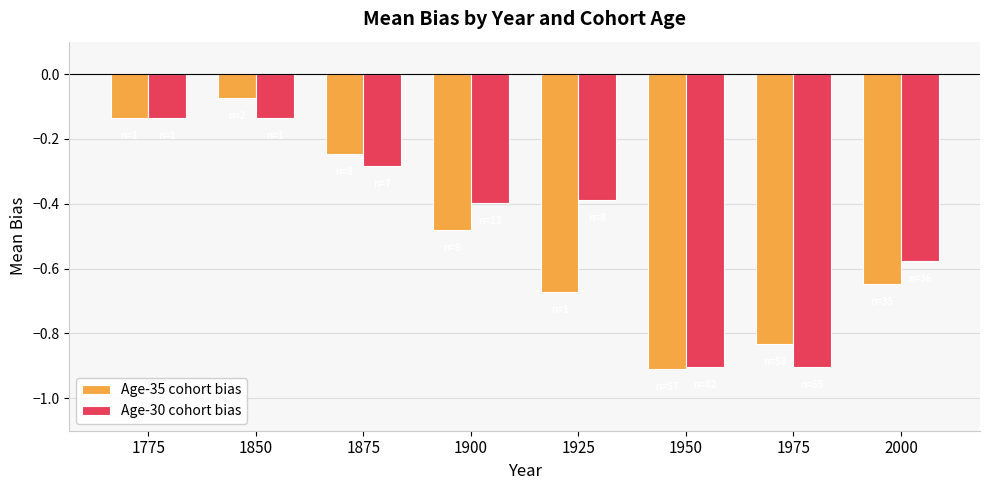

Which category has the highest value in the Age-35 cohort bias series?

1850